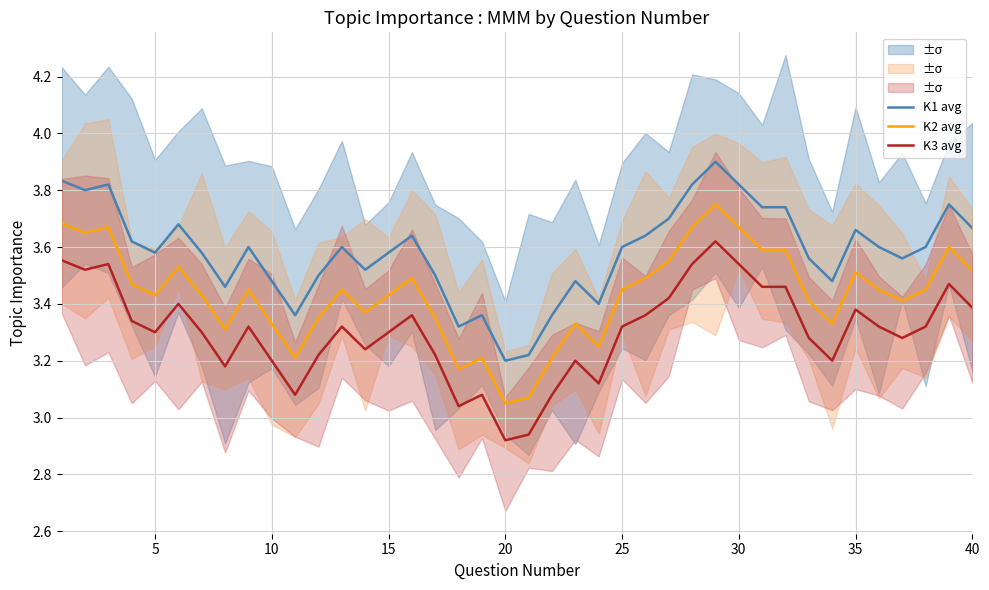

True or false: K1 avg and K3 avg cross at least once.

False